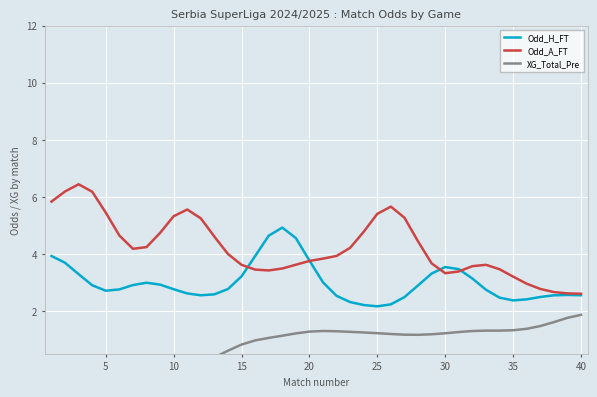

True or false: Odd_A_FT and XG_Total_Pre cross at least once.

False